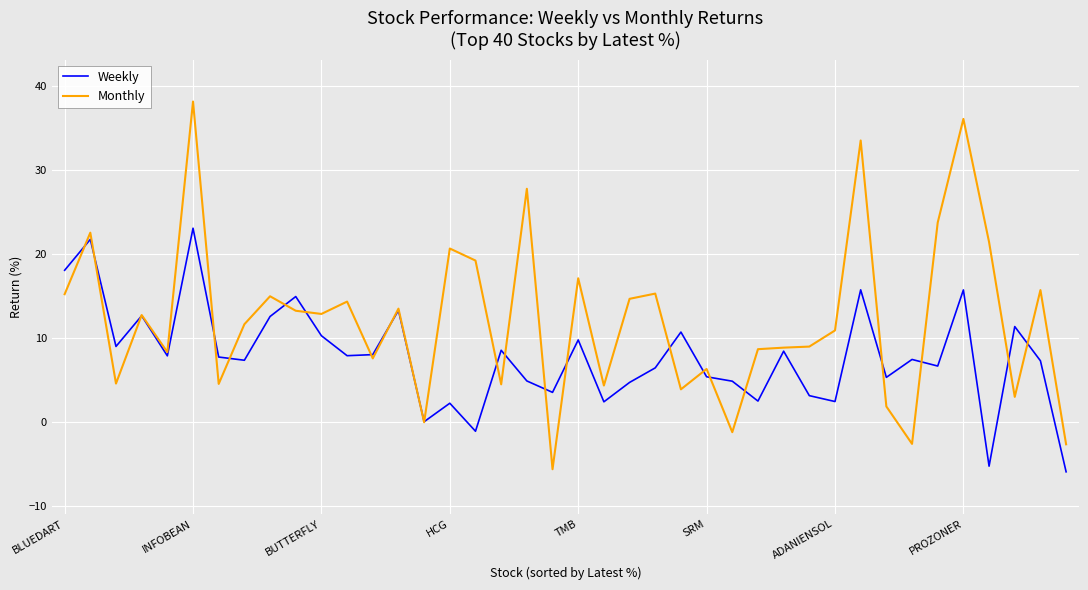

Which series has the largest total across all categories?

Monthly